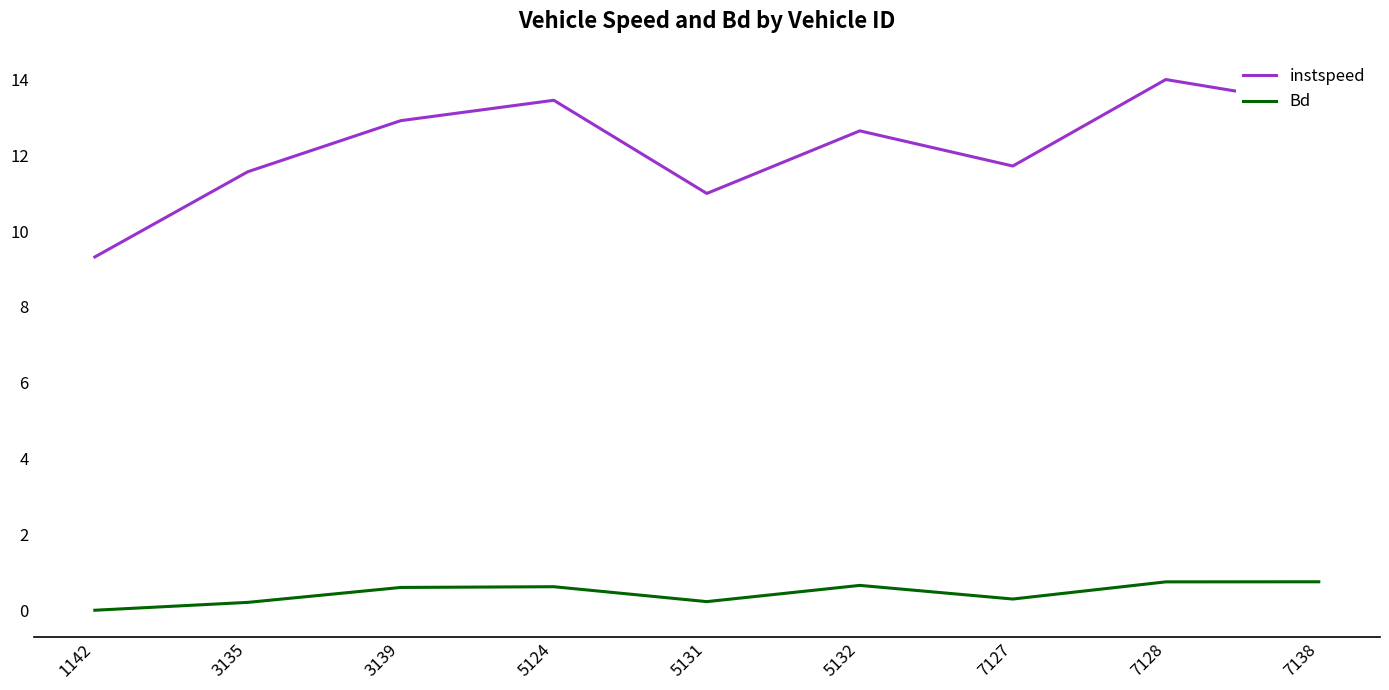

The value of instspeed at 5124 is 13.4. True or false?

True